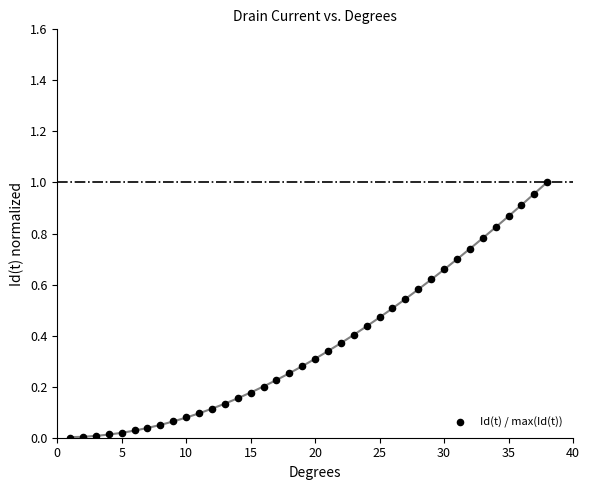

What is the range of X values (max minus min)?

37.0